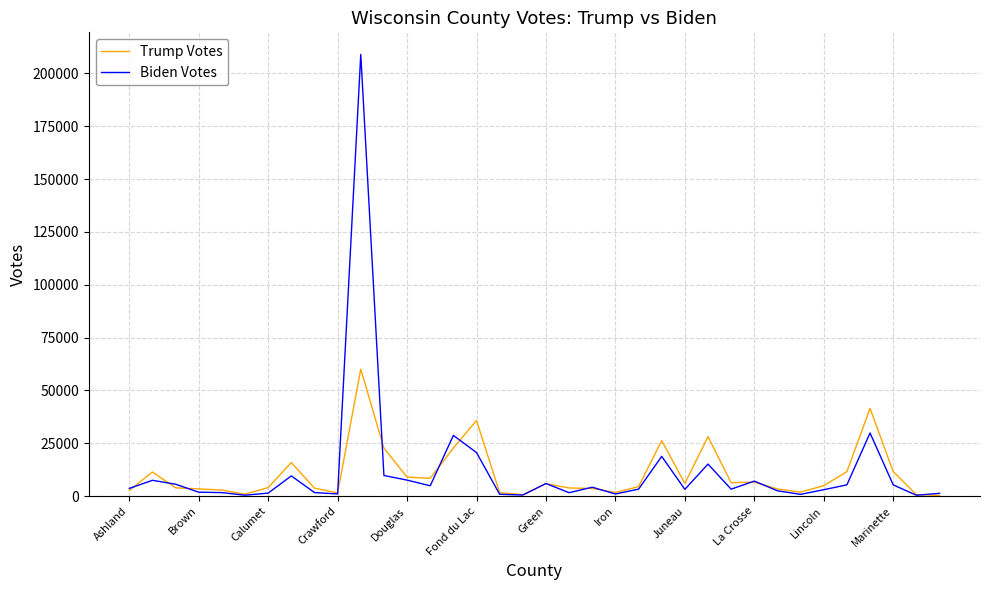

Rank the series by their maximum value, from lowest to highest.

Trump Votes, Biden Votes